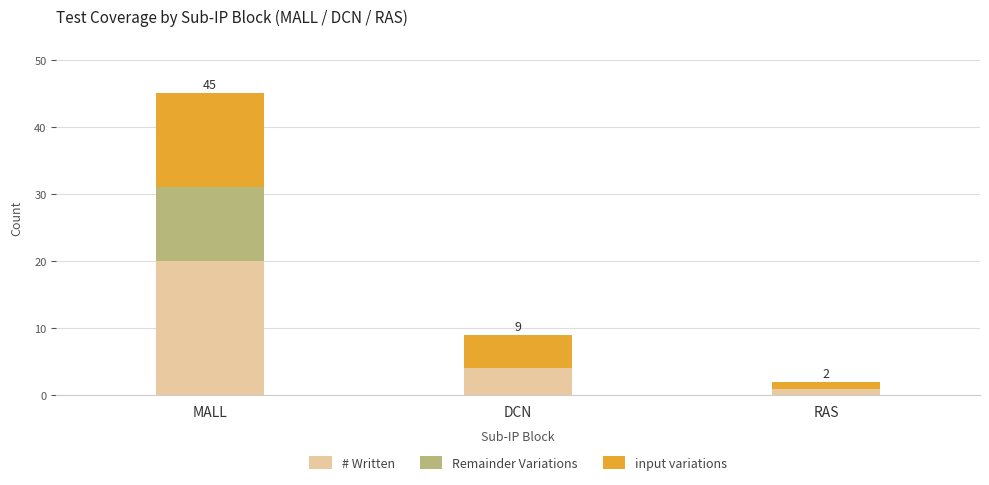

Which category has the highest value in the # Written series?

MALL